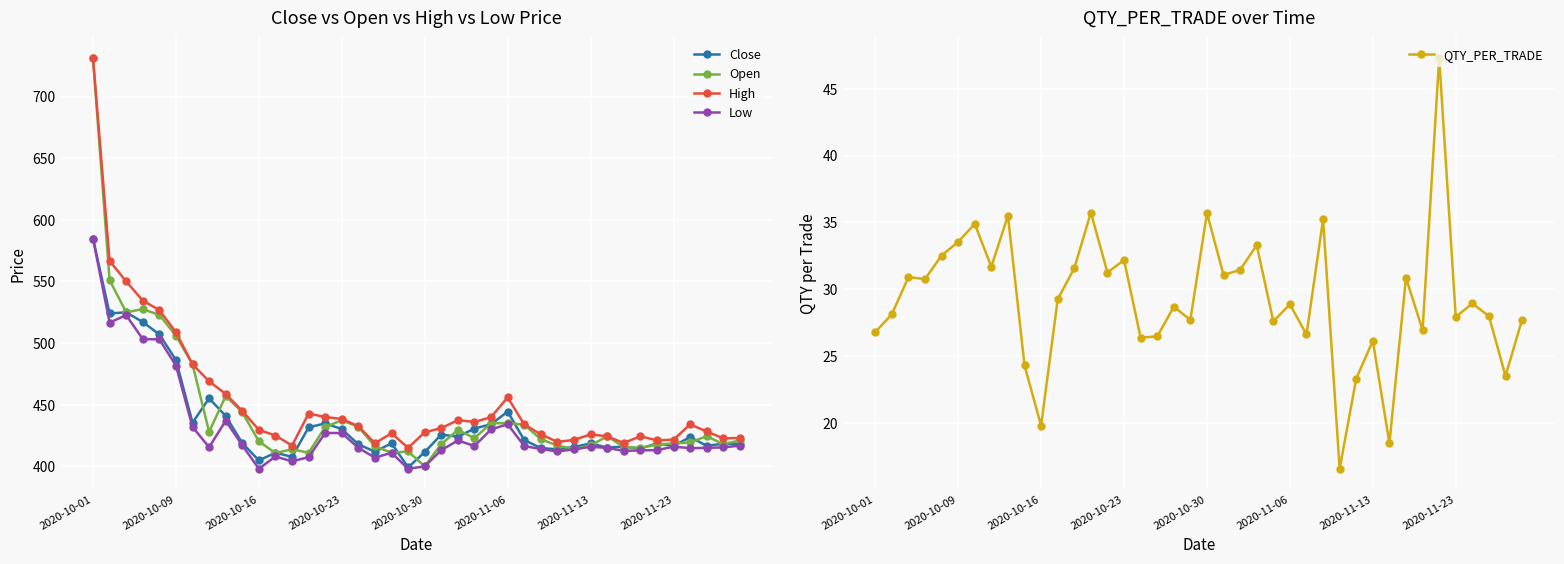

What is the difference between the maximum and minimum values in the High series?

316.2